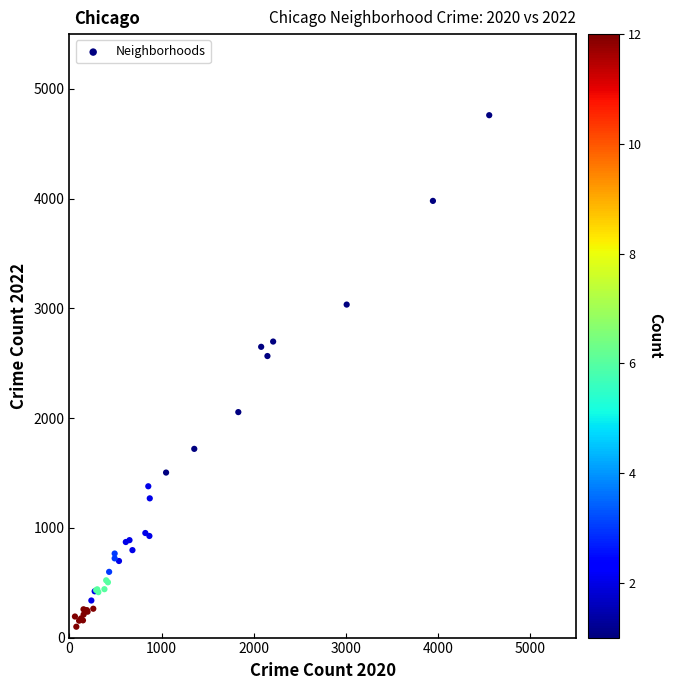

What Y value in the scatter plot is closest to 2430?

2566